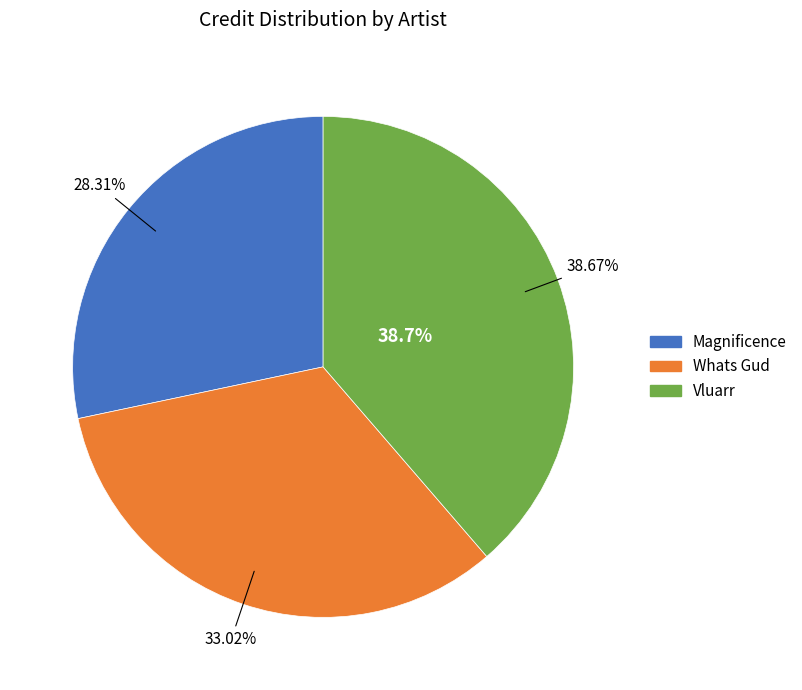

Count the number of slices in the pie.

3